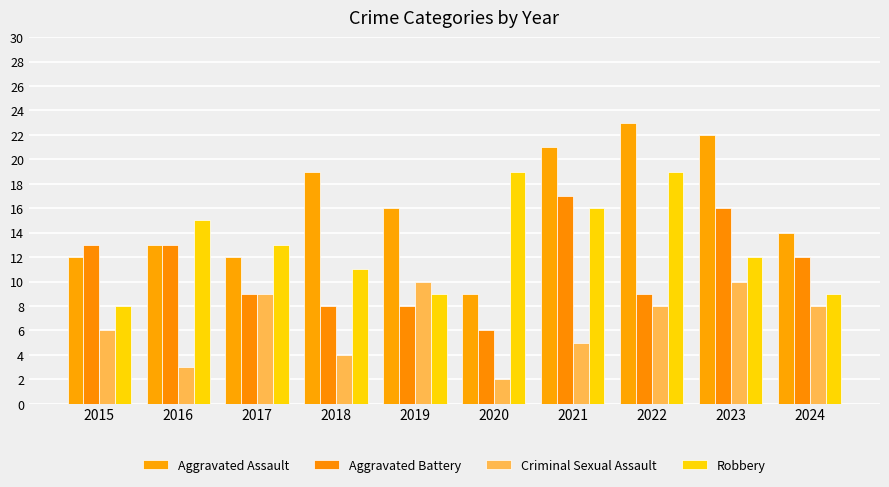

Which series has the largest range (max minus min)?

Aggravated Assault